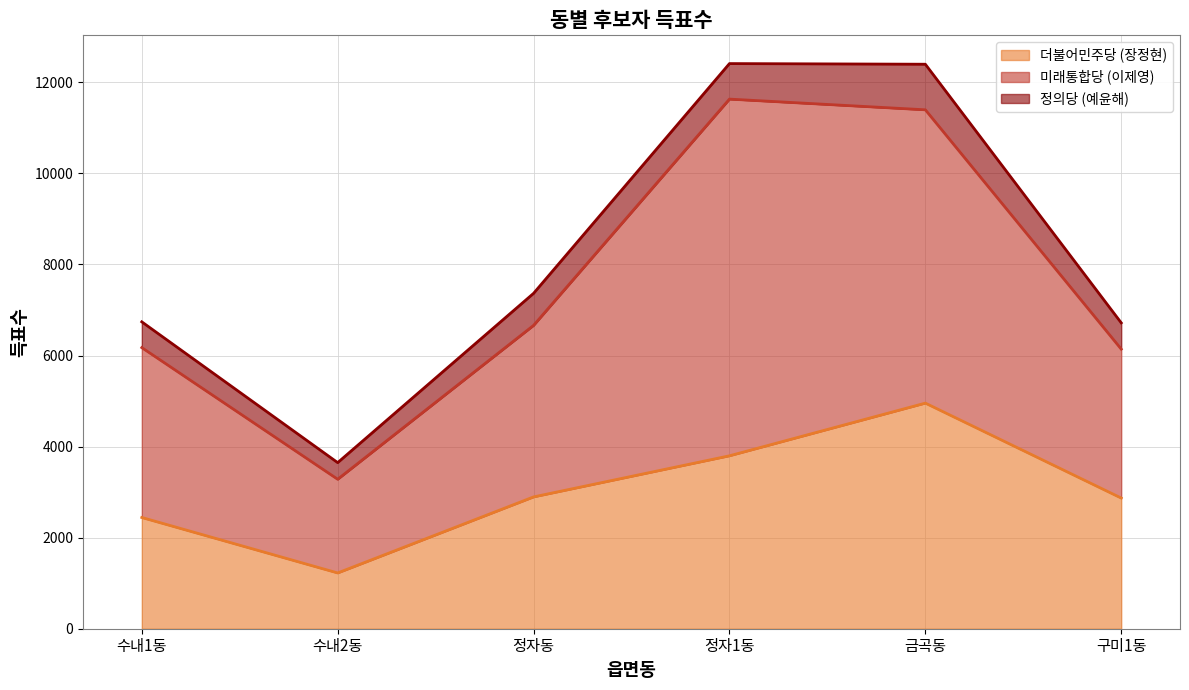

How many values in the 미래통합당 (이제영) series are below 3767?

3